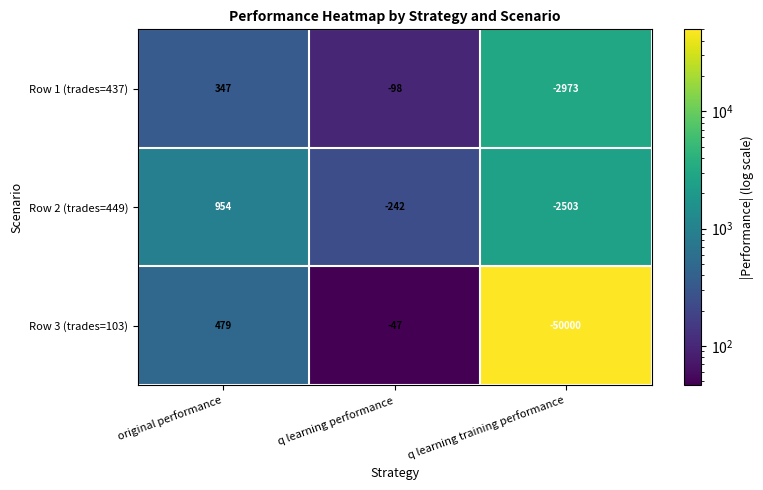

At which category is the sum across all series the highest?

original performance